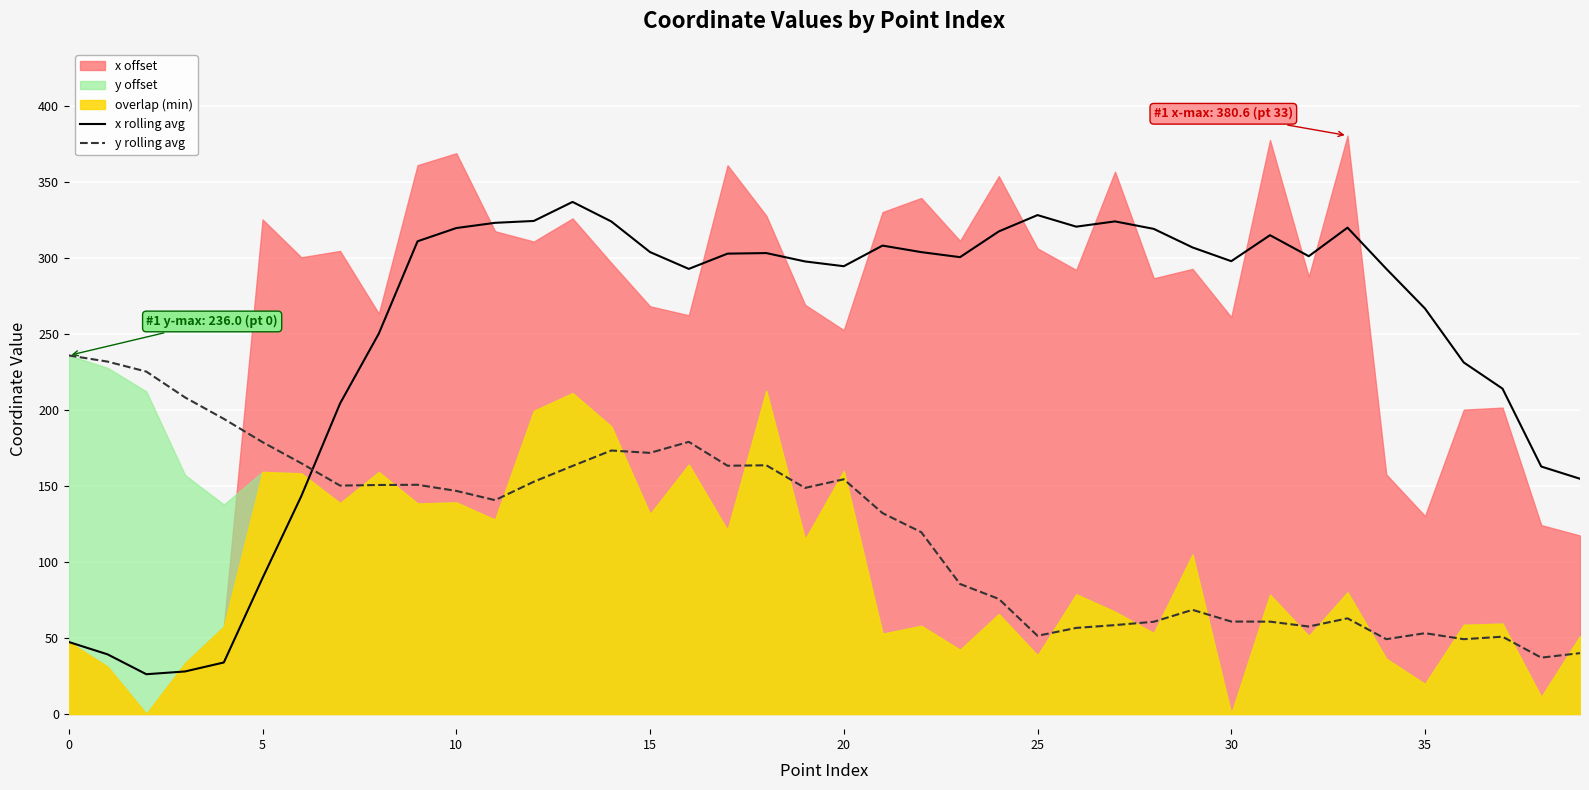

Between 16 and 27, which series saw the biggest shift?

y rolling avg